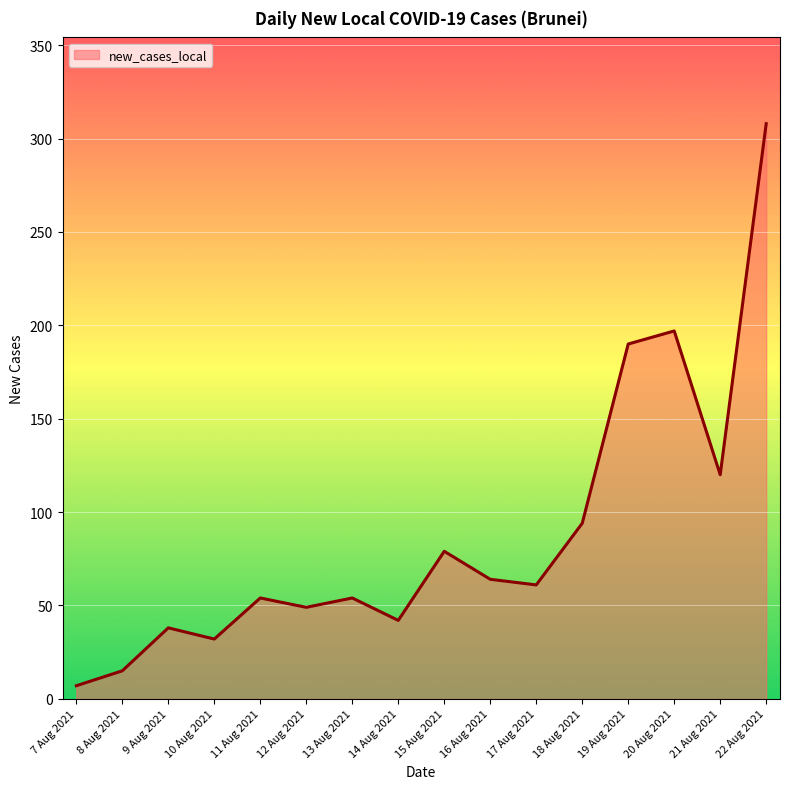

Reading right to left, extract all data points from this chart.

22 Aug 2021=308	21 Aug 2021=120	20 Aug 2021=197	19 Aug 2021=190	18 Aug 2021=94	17 Aug 2021=61	16 Aug 2021=64	15 Aug 2021=79	14 Aug 2021=42	13 Aug 2021=54	12 Aug 2021=49	11 Aug 2021=54	10 Aug 2021=32	9 Aug 2021=38	8 Aug 2021=15	7 Aug 2021=7